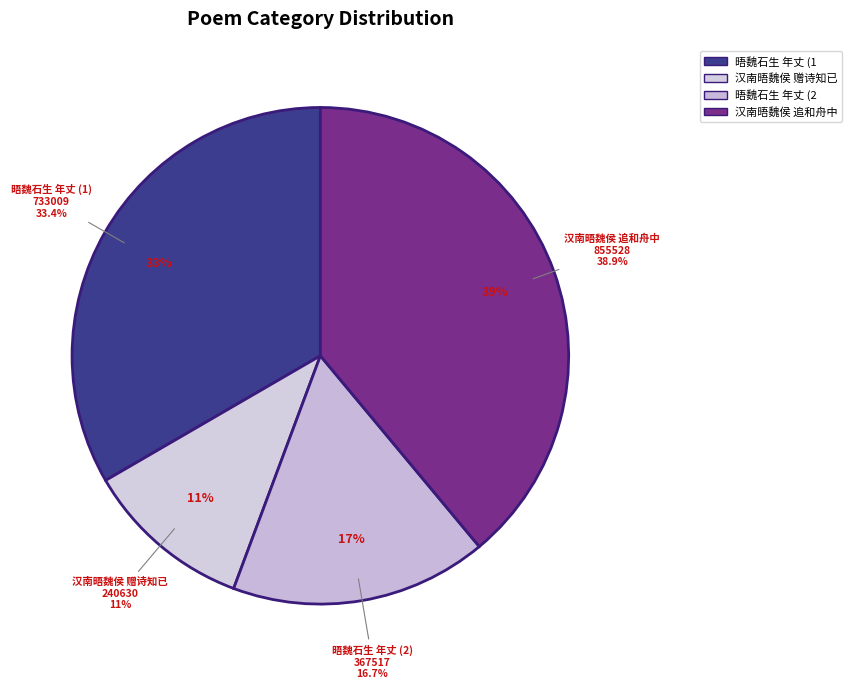

How many slices are in this pie chart?

4